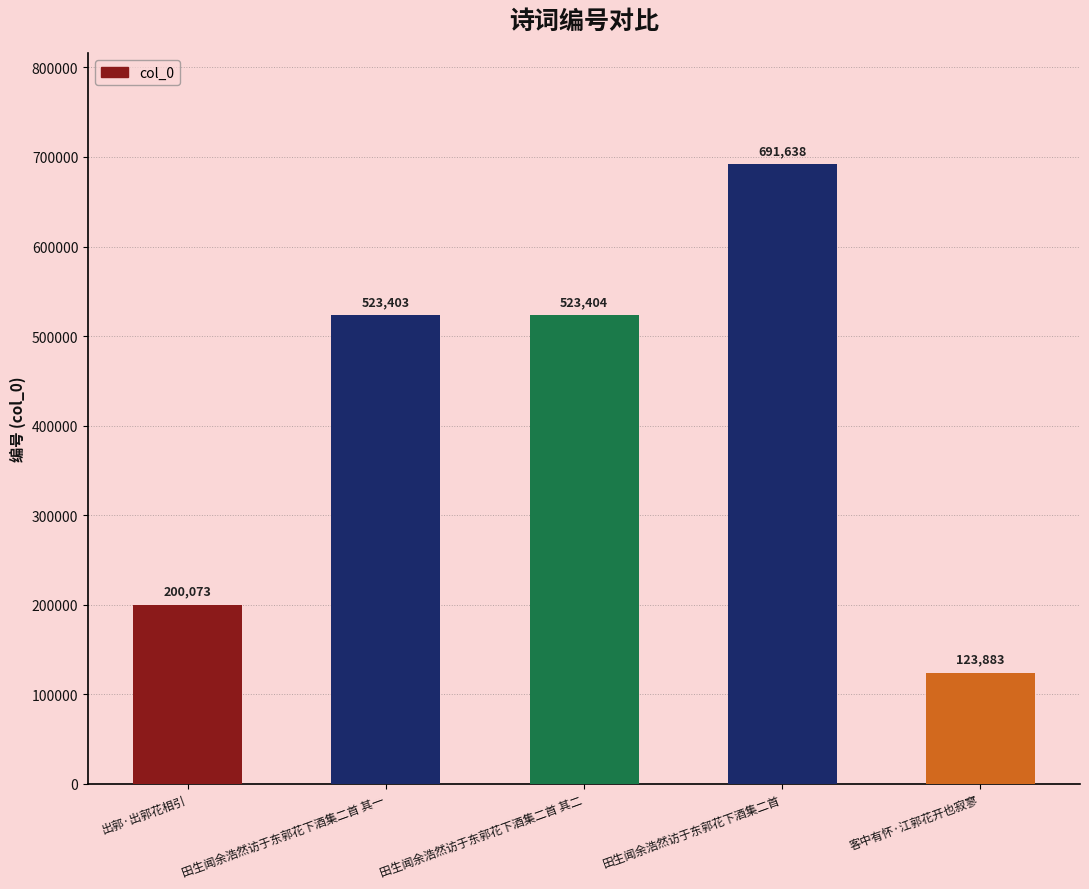

What is the change in value from 田生闻余浩然访于东郭花下酒集二首 其一 to 客中有怀·江郭花开也寂寥?

-399520